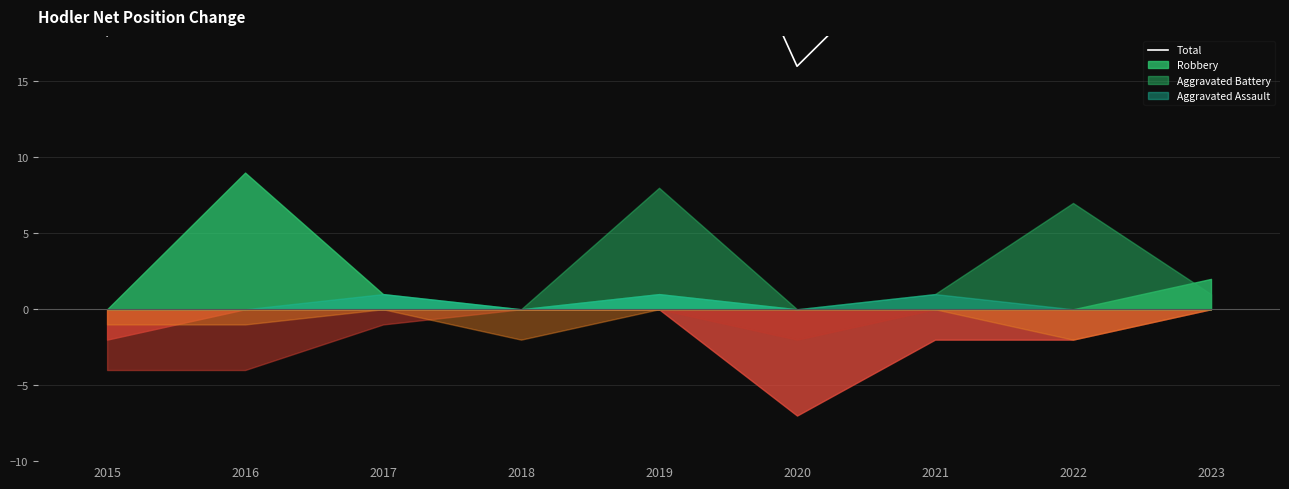

Where is the data nearest to the value 26?

2017